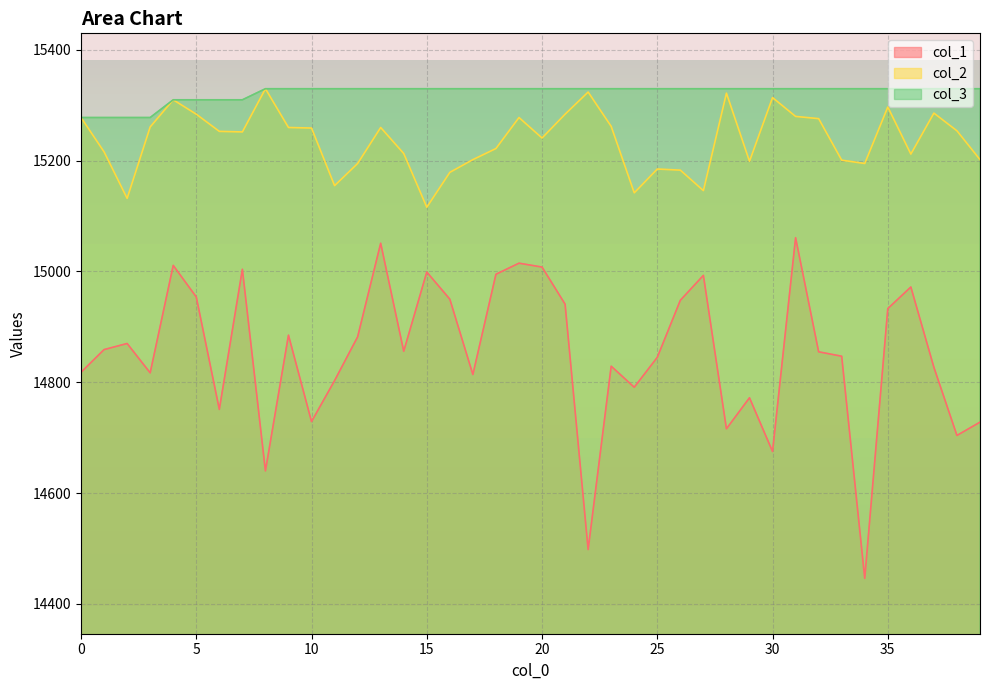

Is the value of col_2 at 3 greater than the value of col_3 at 16?

No